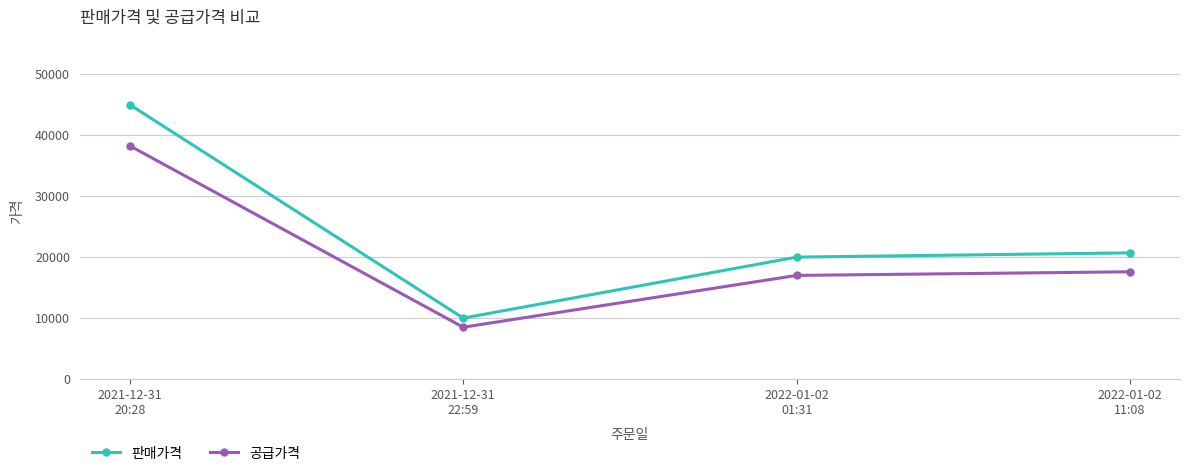

List the series in order of their peak value, highest first.

판매가격, 공급가격